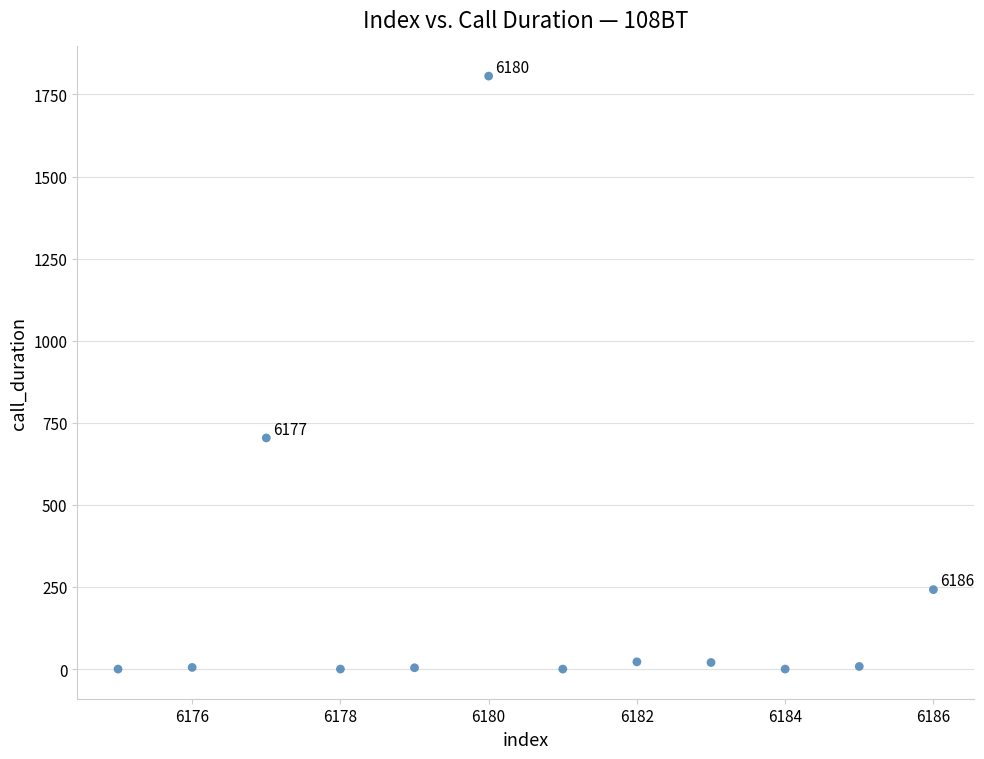

What is the average X value?

6180